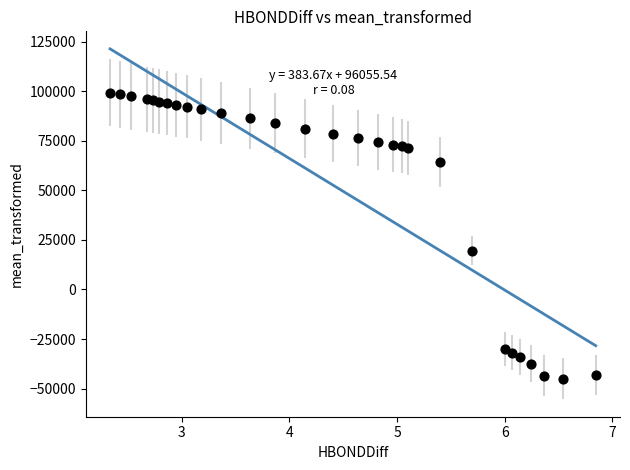

What is the range of Y values (max minus min)?

144219.2